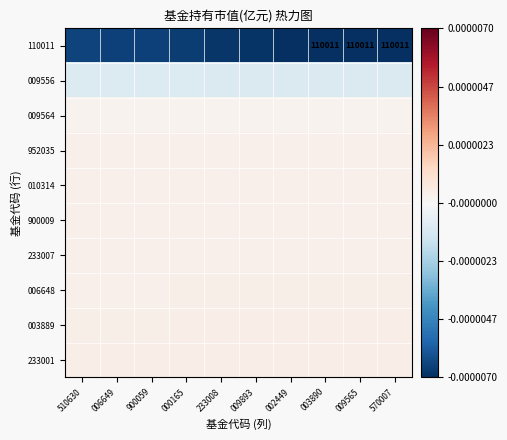

List the series in order of their peak value, highest first.

233001, 003889, 006648, 233007, 900009, 010314, 952035, 009564, 009556, 110011